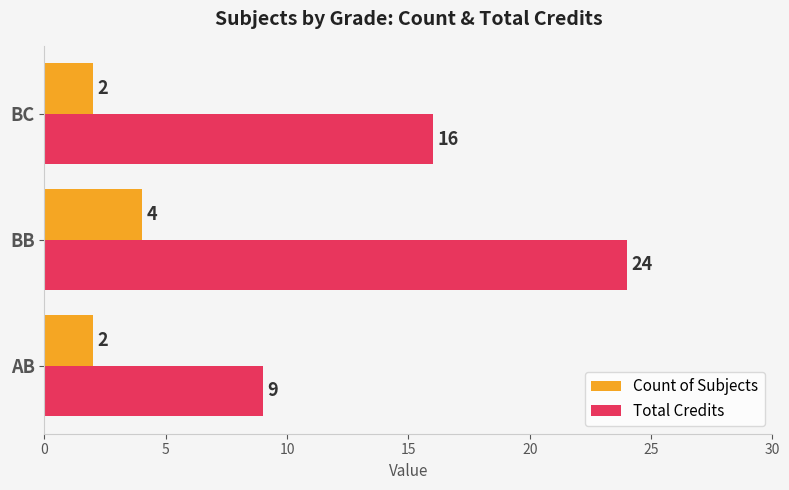

True or false: Count of Subjects has a value of 4 at BB.

True